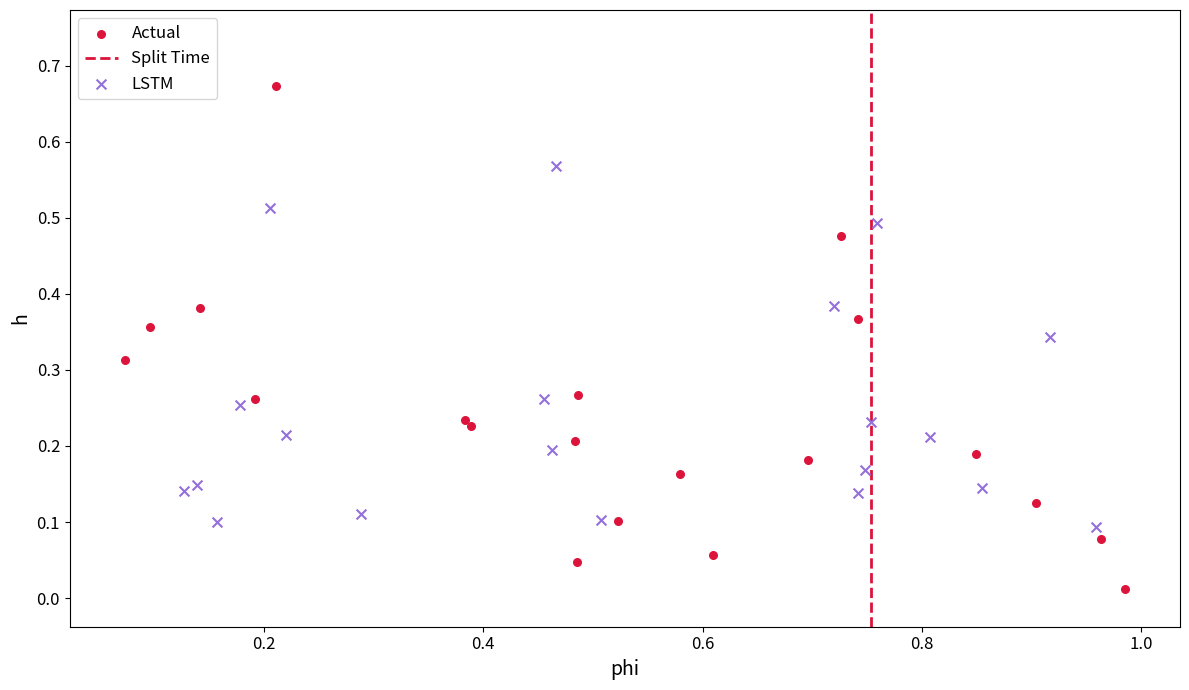

Which series contains the lowest Y value?

Actual